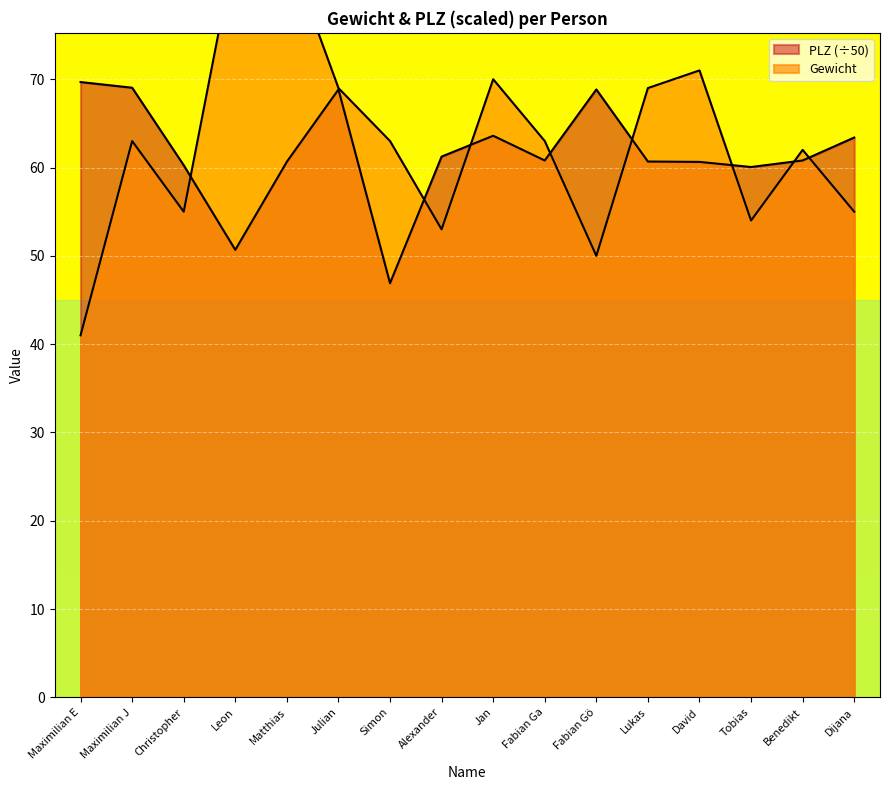

Rank the series at Matthias from highest to lowest value.

Gewicht, PLZ_scaled